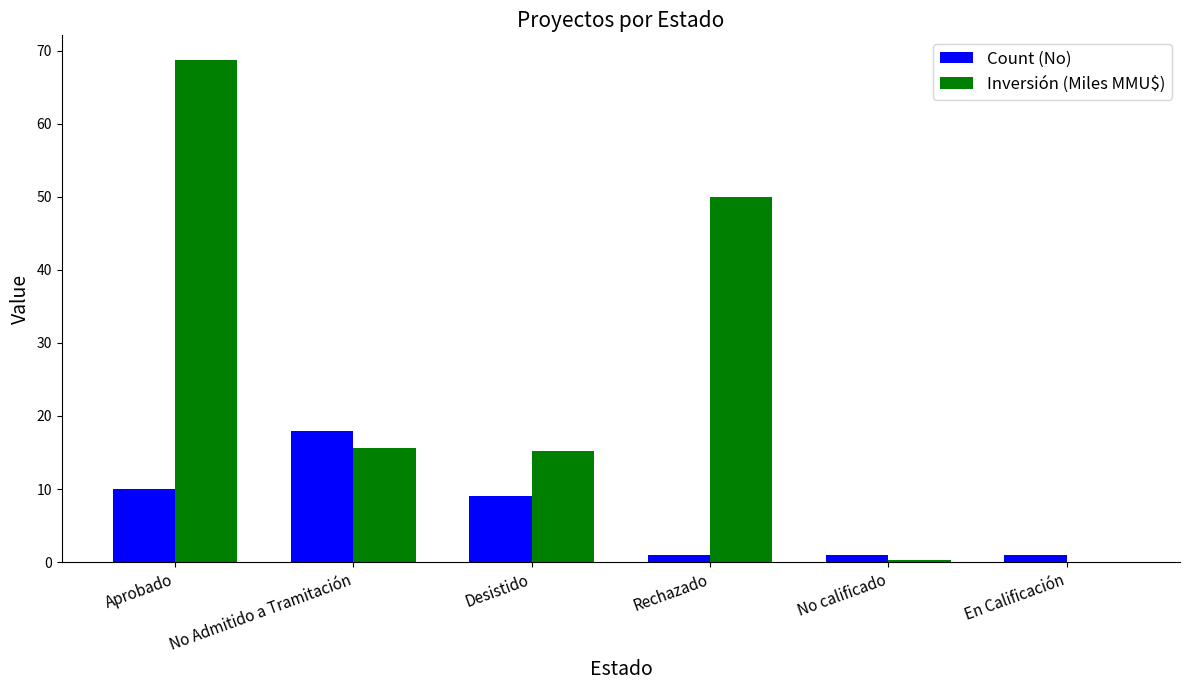

What value does the Inversión (Miles MMU$) series have at Desistido?

15.2